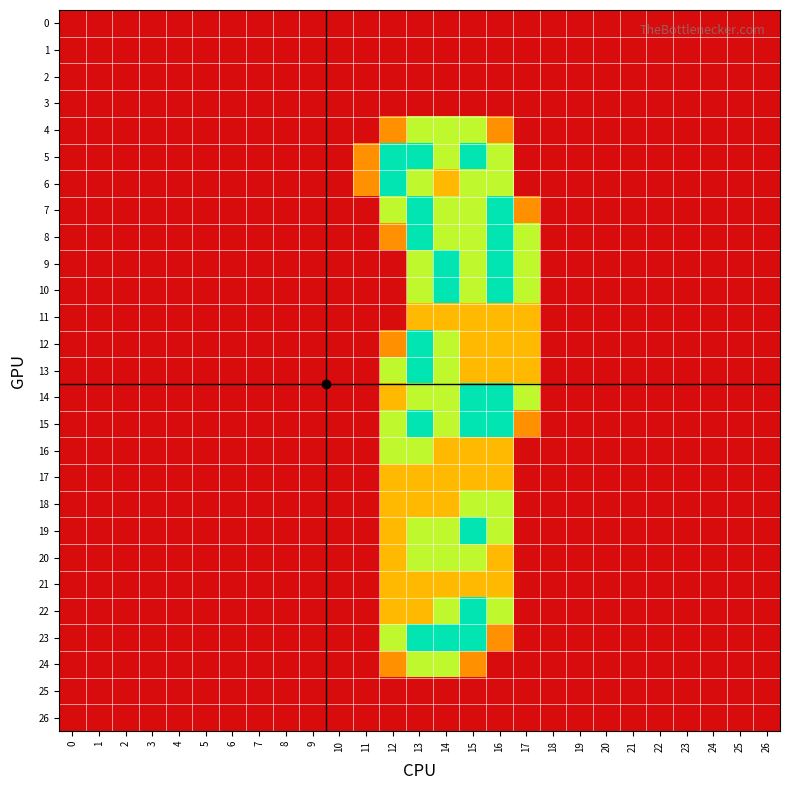

Reading left to right, what are all the values shown in this chart?

0: 0=0.0	1=0.0	2=0.0	3=0.0	4=0.0	5=0.0	6=0.0	7=0.0	8=0.0	9=0.0	10=0.0	11=0.0	12=0.0	13=0.0	14=0.0	15=0.0	16=0.0	17=0.0	18=0.0	19=0.0	20=0.0	21=0.0	22=0.0	23=0.0	24=0.0	25=0.0	26=0.0
1: 0=0.0	1=0.0	2=0.0	3=0.0	4=0.0	5=0.0	6=0.0	7=0.0	8=0.0	9=0.0	10=0.0	11=0.0	12=0.0	13=0.0	14=0.0	15=0.0	16=0.0	17=0.0	18=0.0	19=0.0	20=0.0	21=0.0	22=0.0	23=0.0	24=0.0	25=0.0	26=0.0
2: 0=0.0	1=0.0	2=0.0	3=0.0	4=0.0	5=0.0	6=0.0	7=0.0	8=0.0	9=0.0	10=0.0	11=0.0	12=0.0	13=0.0	14=0.0	15=0.0	16=0.0	17=0.0	18=0.0	19=0.0	20=0.0	21=0.0	22=0.0	23=0.0	24=0.0	25=0.0	26=0.0
3: 0=0.0	1=0.0	2=0.0	3=0.0	4=0.0	5=0.0	6=0.0	7=0.0	8=0.0	9=0.0	10=0.0	11=0.0	12=0.0	13=0.0	14=0.0	15=0.0	16=0.0	17=0.0	18=0.0	19=0.0	20=0.0	21=0.0	22=0.0	23=0.0	24=0.0	25=0.0	26=0.0
4: 0=0.0	1=0.0	2=0.0	3=0.0	4=0.0	5=0.0	6=0.0	7=0.0	8=0.0	9=0.0	10=0.0	11=0.0	12=0.8	13=1.5	14=1.5	15=1.5	16=0.8	17=0.0	18=0.0	19=0.0	20=0.0	21=0.0	22=0.0	23=0.0	24=0.0	25=0.0	26=0.0
5: 0=0.0	1=0.0	2=0.0	3=0.0	4=0.0	5=0.0	6=0.0	7=0.0	8=0.0	9=0.0	10=0.0	11=0.8	12=2.0	13=2.0	14=1.5	15=2.0	16=1.5	17=0.0	18=0.0	19=0.0	20=0.0	21=0.0	22=0.0	23=0.0	24=0.0	25=0.0	26=0.0
6: 0=0.0	1=0.0	2=0.0	3=0.0	4=0.0	5=0.0	6=0.0	7=0.0	8=0.0	9=0.0	10=0.0	11=0.8	12=2.0	13=1.5	14=1.0	15=1.5	16=1.5	17=0.0	18=0.0	19=0.0	20=0.0	21=0.0	22=0.0	23=0.0	24=0.0	25=0.0	26=0.0
7: 0=0.0	1=0.0	2=0.0	3=0.0	4=0.0	5=0.0	6=0.0	7=0.0	8=0.0	9=0.0	10=0.0	11=0.0	12=1.5	13=2.0	14=1.5	15=1.5	16=2.0	17=0.8	18=0.0	19=0.0	20=0.0	21=0.0	22=0.0	23=0.0	24=0.0	25=0.0	26=0.0
8: 0=0.0	1=0.0	2=0.0	3=0.0	4=0.0	5=0.0	6=0.0	7=0.0	8=0.0	9=0.0	10=0.0	11=0.0	12=0.8	13=2.0	14=1.5	15=1.5	16=2.0	17=1.5	18=0.0	19=0.0	20=0.0	21=0.0	22=0.0	23=0.0	24=0.0	25=0.0	26=0.0
9: 0=0.0	1=0.0	2=0.0	3=0.0	4=0.0	5=0.0	6=0.0	7=0.0	8=0.0	9=0.0	10=0.0	11=0.0	12=0.0	13=1.5	14=2.0	15=1.5	16=2.0	17=1.5	18=0.0	19=0.0	20=0.0	21=0.0	22=0.0	23=0.0	24=0.0	25=0.0	26=0.0
10: 0=0.0	1=0.0	2=0.0	3=0.0	4=0.0	5=0.0	6=0.0	7=0.0	8=0.0	9=0.0	10=0.0	11=0.0	12=0.0	13=1.5	14=2.0	15=1.5	16=2.0	17=1.5	18=0.0	19=0.0	20=0.0	21=0.0	22=0.0	23=0.0	24=0.0	25=0.0	26=0.0
11: 0=0.0	1=0.0	2=0.0	3=0.0	4=0.0	5=0.0	6=0.0	7=0.0	8=0.0	9=0.0	10=0.0	11=0.0	12=0.0	13=1.0	14=1.0	15=1.0	16=1.0	17=1.0	18=0.0	19=0.0	20=0.0	21=0.0	22=0.0	23=0.0	24=0.0	25=0.0	26=0.0
12: 0=0.0	1=0.0	2=0.0	3=0.0	4=0.0	5=0.0	6=0.0	7=0.0	8=0.0	9=0.0	10=0.0	11=0.0	12=0.8	13=2.0	14=1.5	15=1.0	16=1.0	17=1.0	18=0.0	19=0.0	20=0.0	21=0.0	22=0.0	23=0.0	24=0.0	25=0.0	26=0.0
13: 0=0.0	1=0.0	2=0.0	3=0.0	4=0.0	5=0.0	6=0.0	7=0.0	8=0.0	9=0.0	10=0.0	11=0.0	12=1.5	13=2.0	14=1.5	15=1.0	16=1.0	17=1.0	18=0.0	19=0.0	20=0.0	21=0.0	22=0.0	23=0.0	24=0.0	25=0.0	26=0.0
14: 0=0.0	1=0.0	2=0.0	3=0.0	4=0.0	5=0.0	6=0.0	7=0.0	8=0.0	9=0.0	10=0.0	11=0.0	12=1.0	13=1.5	14=1.5	15=2.0	16=2.0	17=1.5	18=0.0	19=0.0	20=0.0	21=0.0	22=0.0	23=0.0	24=0.0	25=0.0	26=0.0
15: 0=0.0	1=0.0	2=0.0	3=0.0	4=0.0	5=0.0	6=0.0	7=0.0	8=0.0	9=0.0	10=0.0	11=0.0	12=1.5	13=2.0	14=1.5	15=2.0	16=2.0	17=0.8	18=0.0	19=0.0	20=0.0	21=0.0	22=0.0	23=0.0	24=0.0	25=0.0	26=0.0
16: 0=0.0	1=0.0	2=0.0	3=0.0	4=0.0	5=0.0	6=0.0	7=0.0	8=0.0	9=0.0	10=0.0	11=0.0	12=1.5	13=1.5	14=1.0	15=1.0	16=1.0	17=0.0	18=0.0	19=0.0	20=0.0	21=0.0	22=0.0	23=0.0	24=0.0	25=0.0	26=0.0
17: 0=0.0	1=0.0	2=0.0	3=0.0	4=0.0	5=0.0	6=0.0	7=0.0	8=0.0	9=0.0	10=0.0	11=0.0	12=1.0	13=1.0	14=1.0	15=1.0	16=1.0	17=0.0	18=0.0	19=0.0	20=0.0	21=0.0	22=0.0	23=0.0	24=0.0	25=0.0	26=0.0
18: 0=0.0	1=0.0	2=0.0	3=0.0	4=0.0	5=0.0	6=0.0	7=0.0	8=0.0	9=0.0	10=0.0	11=0.0	12=1.0	13=1.0	14=1.0	15=1.5	16=1.5	17=0.0	18=0.0	19=0.0	20=0.0	21=0.0	22=0.0	23=0.0	24=0.0	25=0.0	26=0.0
19: 0=0.0	1=0.0	2=0.0	3=0.0	4=0.0	5=0.0	6=0.0	7=0.0	8=0.0	9=0.0	10=0.0	11=0.0	12=1.0	13=1.5	14=1.5	15=2.0	16=1.5	17=0.0	18=0.0	19=0.0	20=0.0	21=0.0	22=0.0	23=0.0	24=0.0	25=0.0	26=0.0
20: 0=0.0	1=0.0	2=0.0	3=0.0	4=0.0	5=0.0	6=0.0	7=0.0	8=0.0	9=0.0	10=0.0	11=0.0	12=1.0	13=1.5	14=1.5	15=1.5	16=1.0	17=0.0	18=0.0	19=0.0	20=0.0	21=0.0	22=0.0	23=0.0	24=0.0	25=0.0	26=0.0
21: 0=0.0	1=0.0	2=0.0	3=0.0	4=0.0	5=0.0	6=0.0	7=0.0	8=0.0	9=0.0	10=0.0	11=0.0	12=1.0	13=1.0	14=1.0	15=1.0	16=1.0	17=0.0	18=0.0	19=0.0	20=0.0	21=0.0	22=0.0	23=0.0	24=0.0	25=0.0	26=0.0
22: 0=0.0	1=0.0	2=0.0	3=0.0	4=0.0	5=0.0	6=0.0	7=0.0	8=0.0	9=0.0	10=0.0	11=0.0	12=1.0	13=1.0	14=1.5	15=2.0	16=1.5	17=0.0	18=0.0	19=0.0	20=0.0	21=0.0	22=0.0	23=0.0	24=0.0	25=0.0	26=0.0
23: 0=0.0	1=0.0	2=0.0	3=0.0	4=0.0	5=0.0	6=0.0	7=0.0	8=0.0	9=0.0	10=0.0	11=0.0	12=1.5	13=2.0	14=2.0	15=2.0	16=0.8	17=0.0	18=0.0	19=0.0	20=0.0	21=0.0	22=0.0	23=0.0	24=0.0	25=0.0	26=0.0
24: 0=0.0	1=0.0	2=0.0	3=0.0	4=0.0	5=0.0	6=0.0	7=0.0	8=0.0	9=0.0	10=0.0	11=0.0	12=0.8	13=1.5	14=1.5	15=0.8	16=0.0	17=0.0	18=0.0	19=0.0	20=0.0	21=0.0	22=0.0	23=0.0	24=0.0	25=0.0	26=0.0
25: 0=0.0	1=0.0	2=0.0	3=0.0	4=0.0	5=0.0	6=0.0	7=0.0	8=0.0	9=0.0	10=0.0	11=0.0	12=0.0	13=0.0	14=0.0	15=0.0	16=0.0	17=0.0	18=0.0	19=0.0	20=0.0	21=0.0	22=0.0	23=0.0	24=0.0	25=0.0	26=0.0
26: 0=0.0	1=0.0	2=0.0	3=0.0	4=0.0	5=0.0	6=0.0	7=0.0	8=0.0	9=0.0	10=0.0	11=0.0	12=0.0	13=0.0	14=0.0	15=0.0	16=0.0	17=0.0	18=0.0	19=0.0	20=0.0	21=0.0	22=0.0	23=0.0	24=0.0	25=0.0	26=0.0